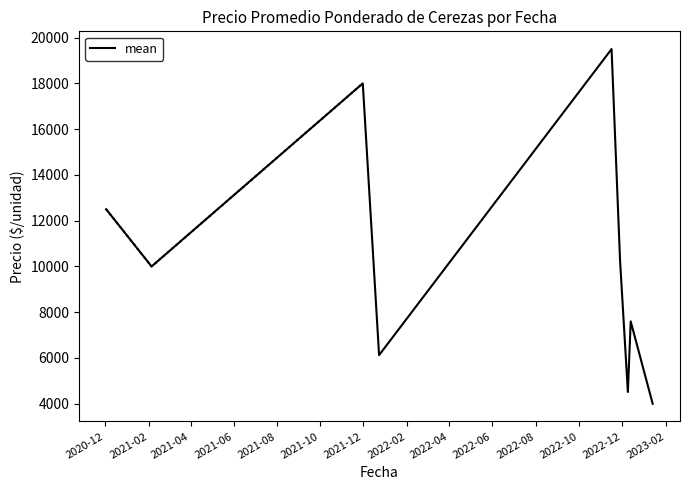

True or false: the data has more than 1 interior local peaks.

True